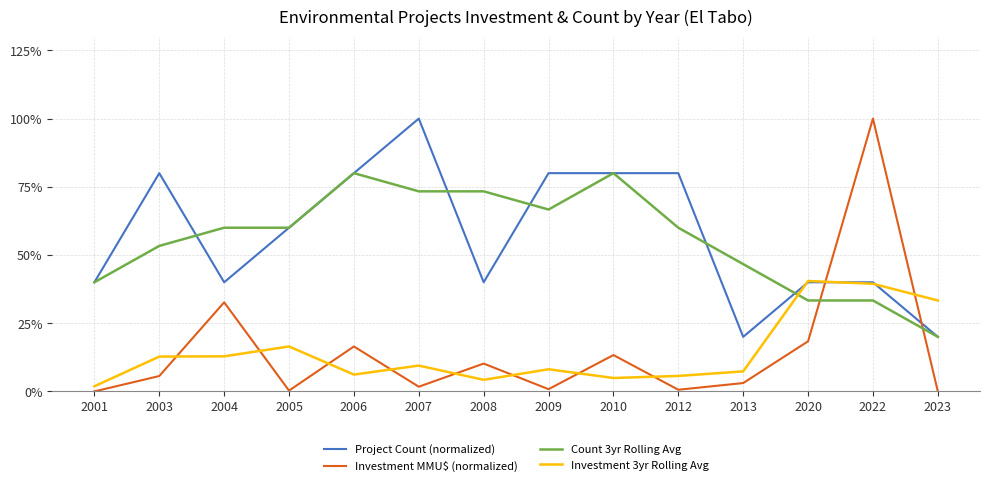

What are all the series names shown in the legend?

Project Count (normalized), Investment MMU$ (normalized), Count 3yr Rolling Avg, Investment 3yr Rolling Avg